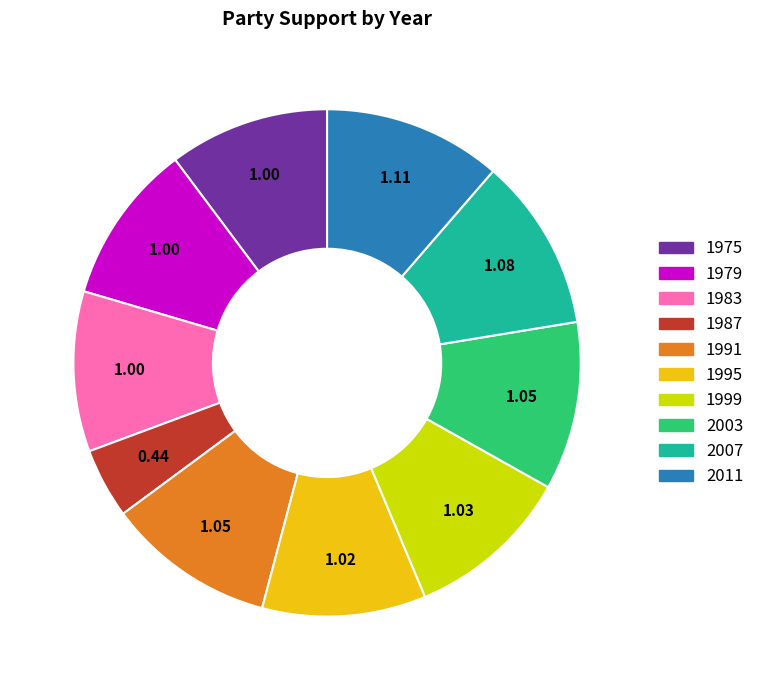

Which category has the smallest portion of the pie?

1987